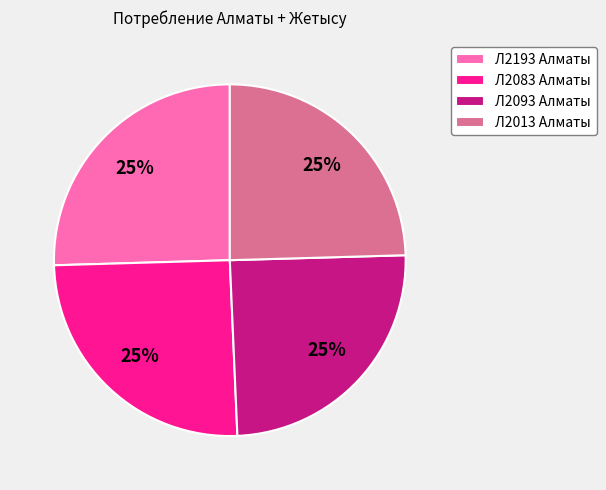

What is the ratio of the value at Л2013 Алматы to the value at Л2093 Алматы?

1.0